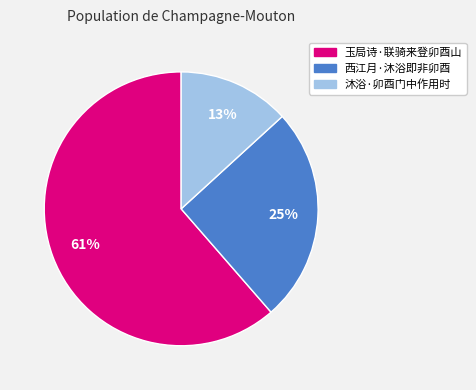

How many slices are in this pie chart?

3